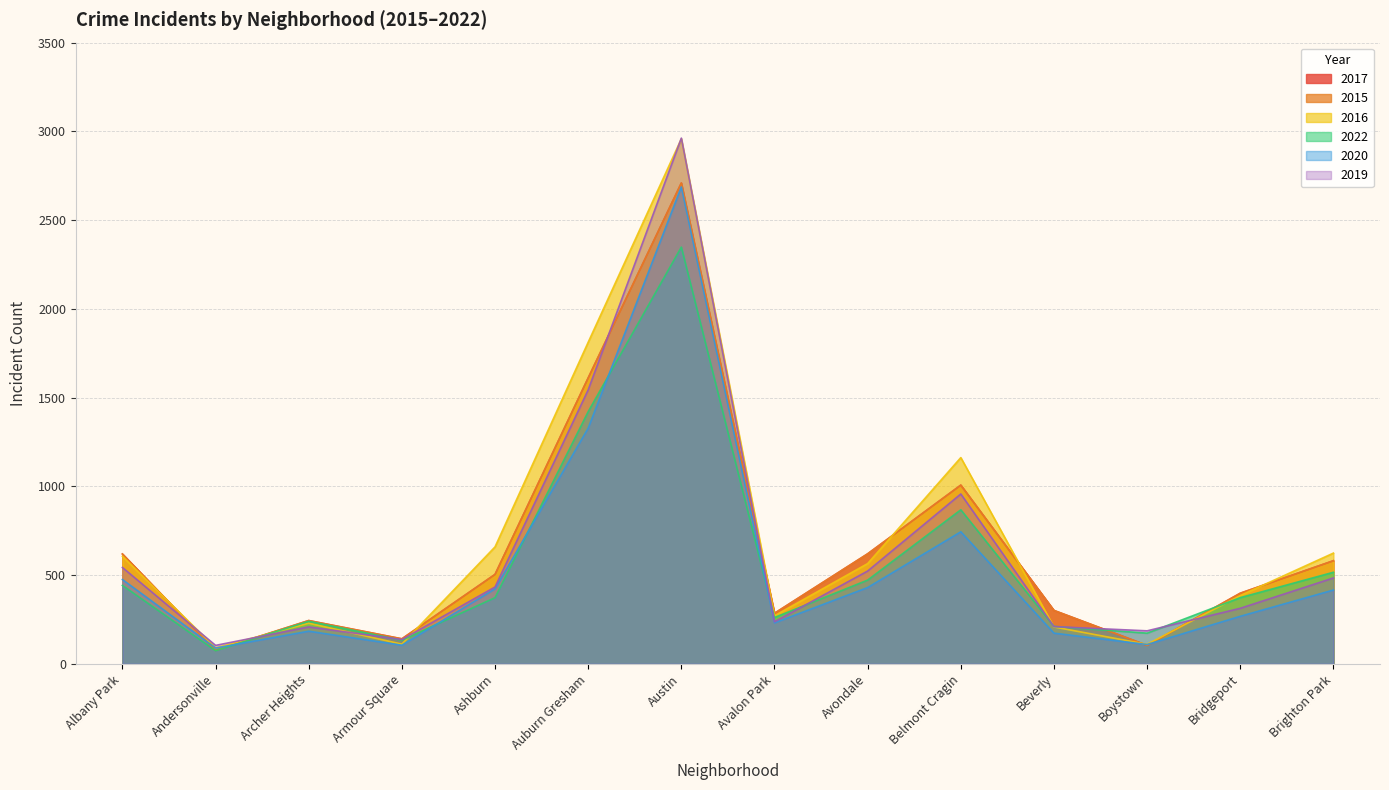

What are all the series names shown in the legend?

2017, 2015, 2016, 2022, 2020, 2019